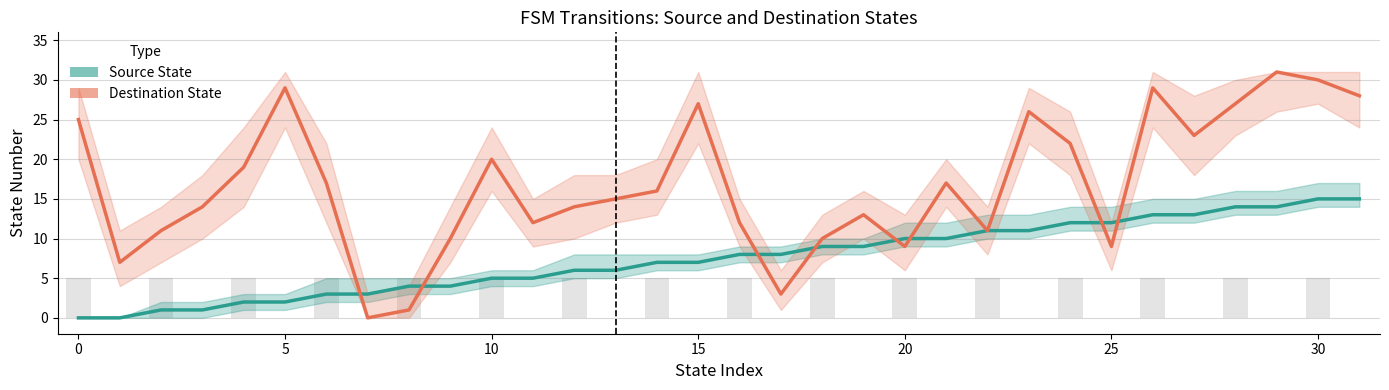

The Source State series shows 10 at 20. True or false?

True